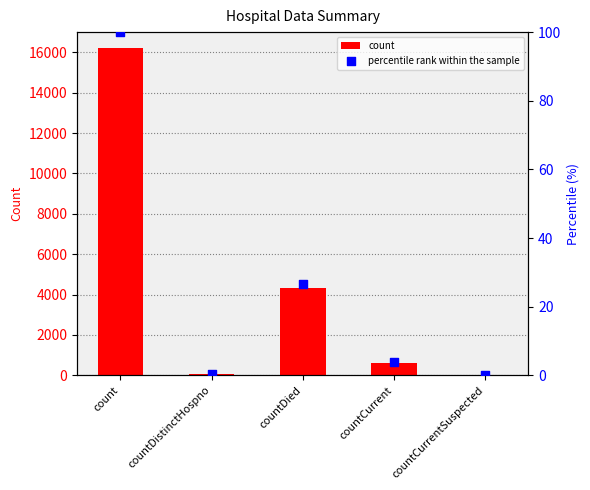

Which series has the largest total across all categories?

count